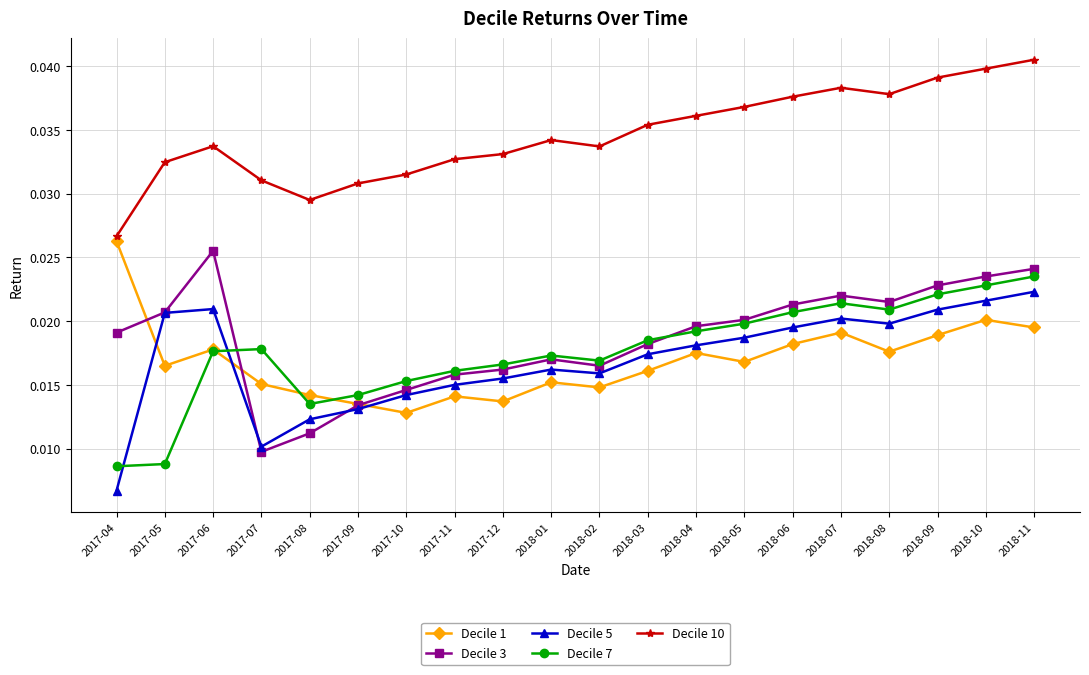

What is the label of the 6th point from the right?

2018-06